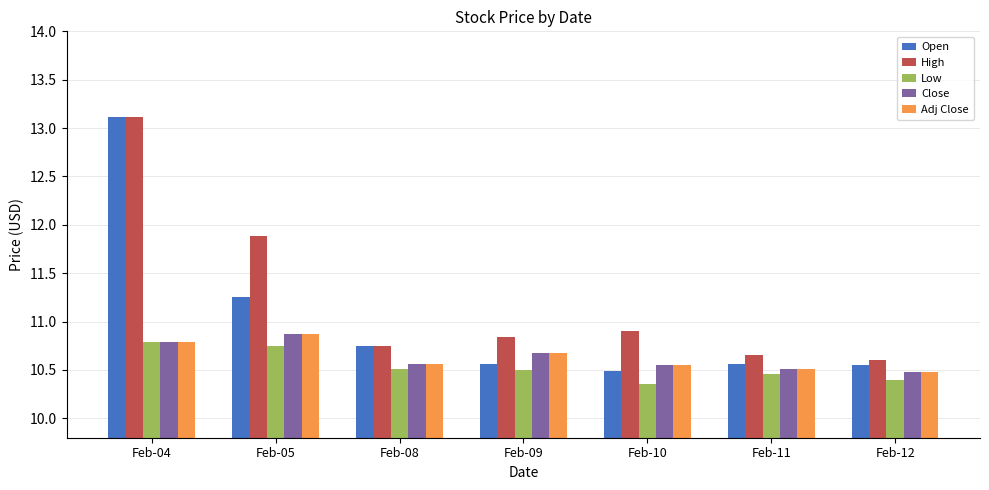

What value does the Open series have at Feb-10?

10.5